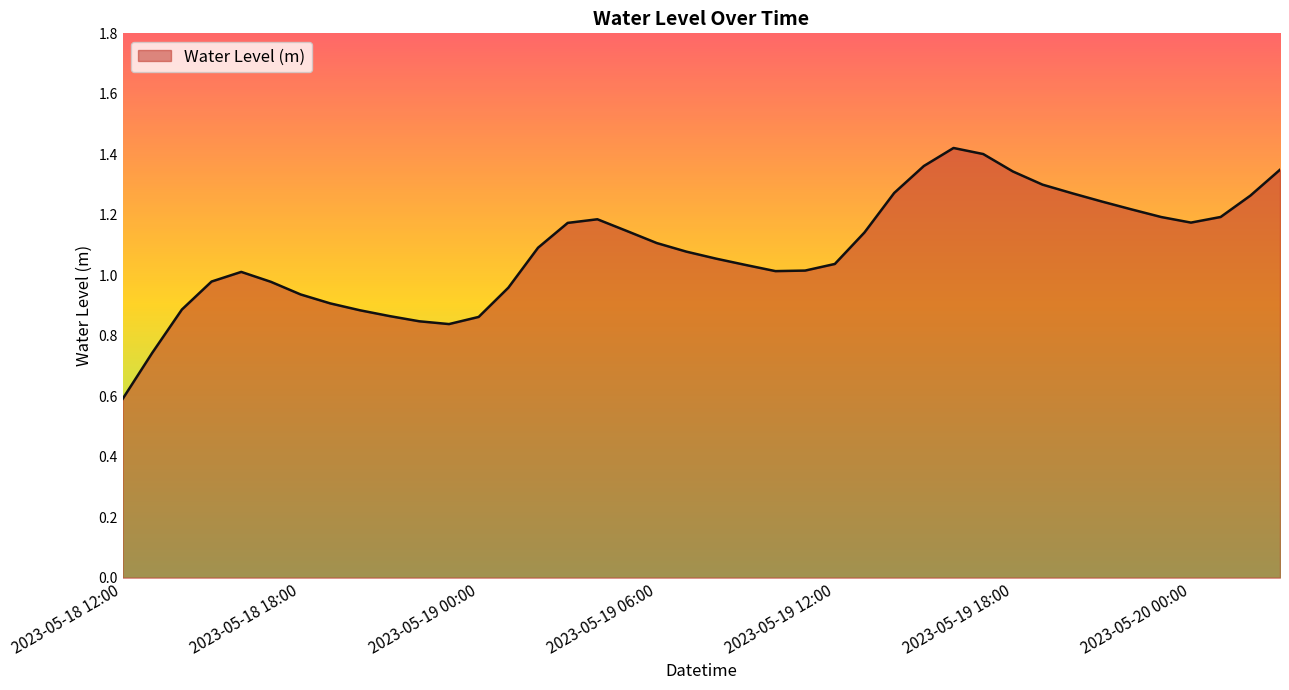

What is the minimum value shown in the chart?

0.6